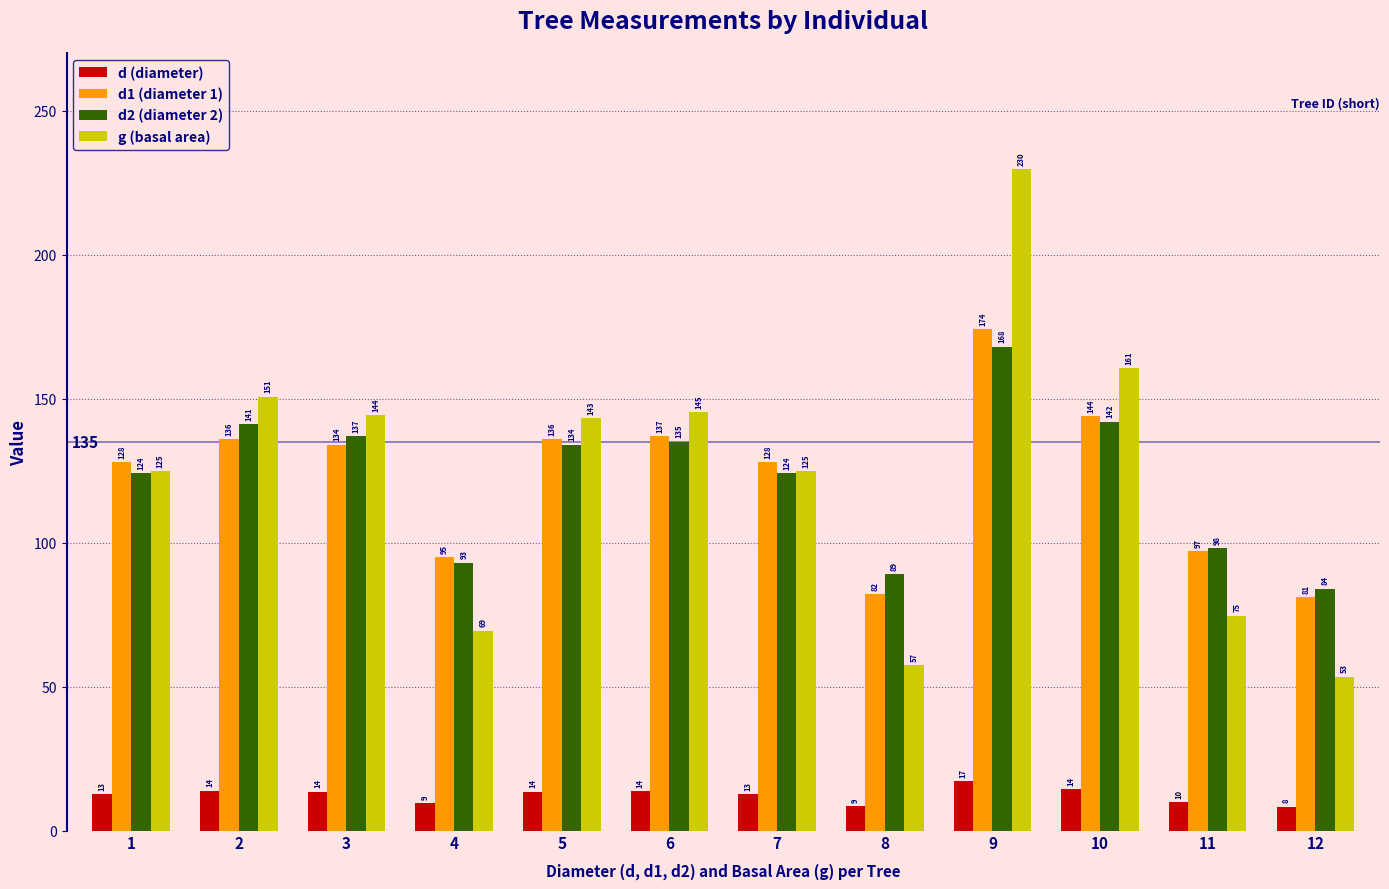

What is the total value across all series at 3?

428.8